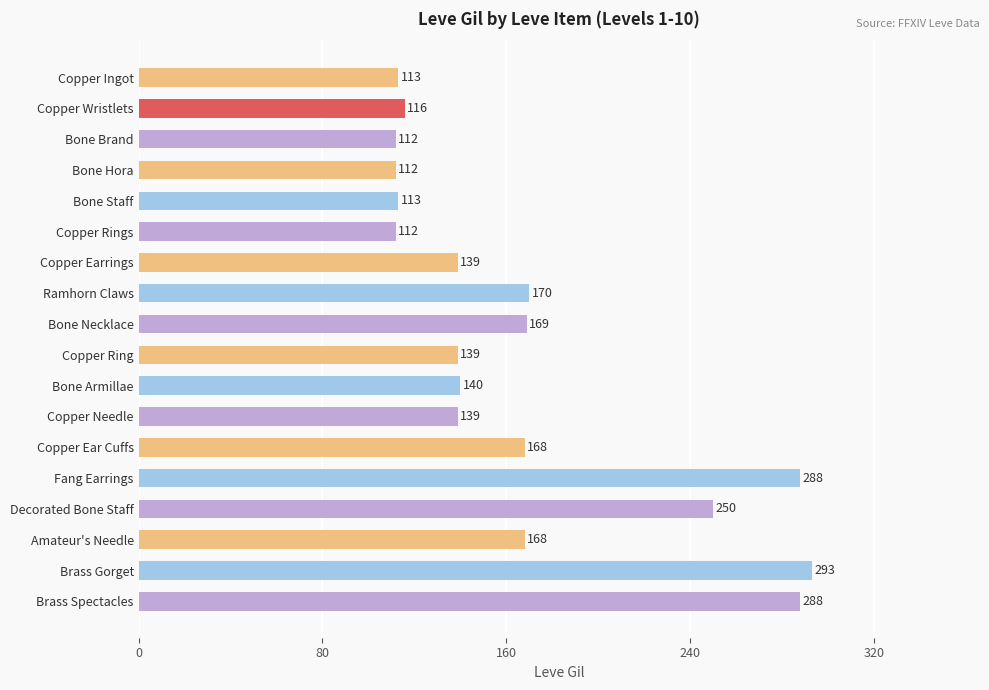

What position from the top is Copper Ingot?

1